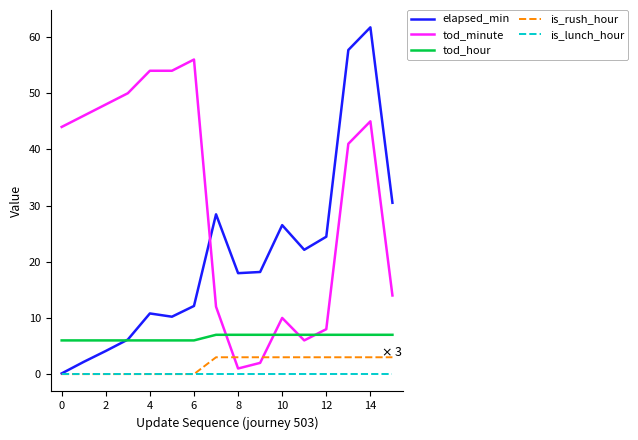

Which series has the widest spread of values?

elapsed_min